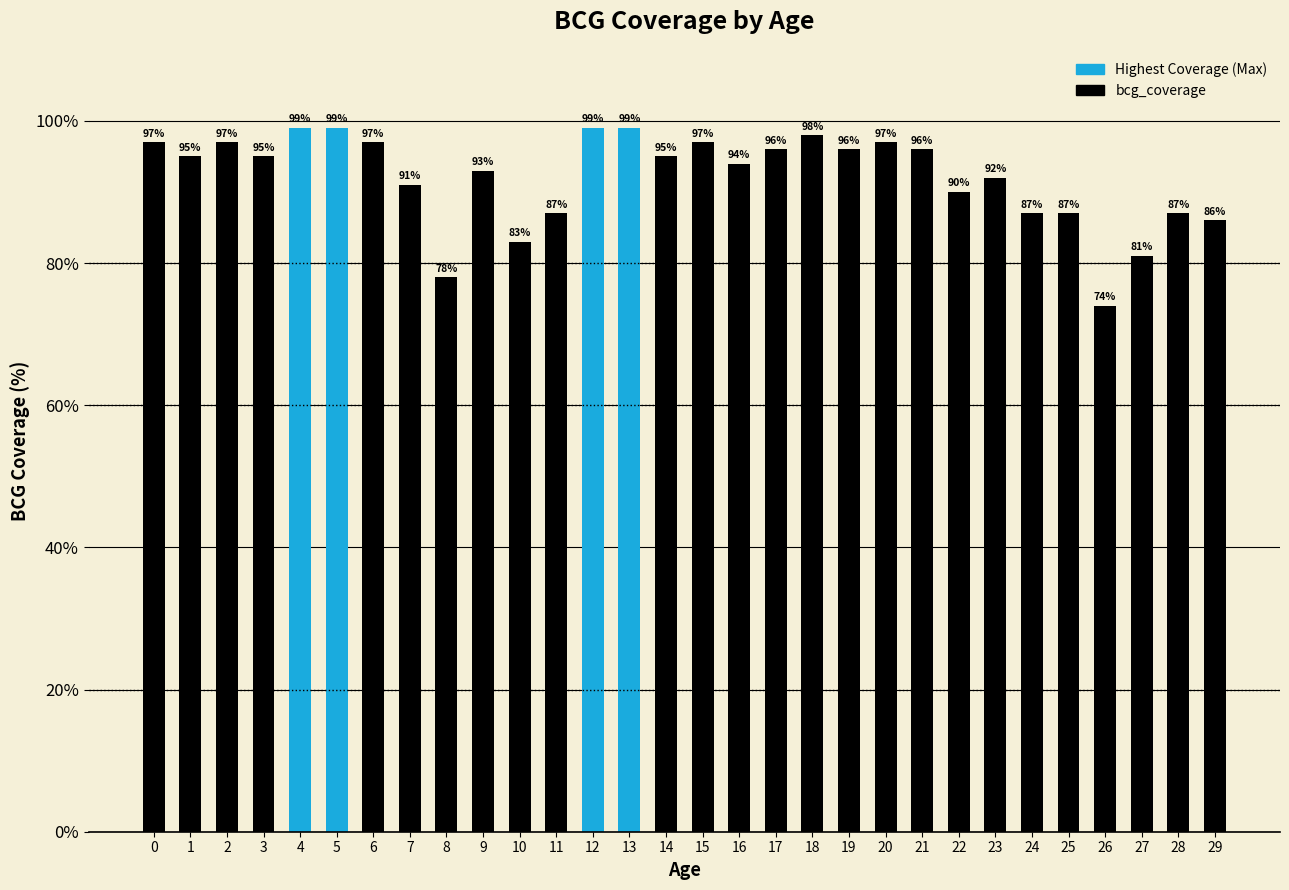

What is the difference between the second highest and second lowest values?

21